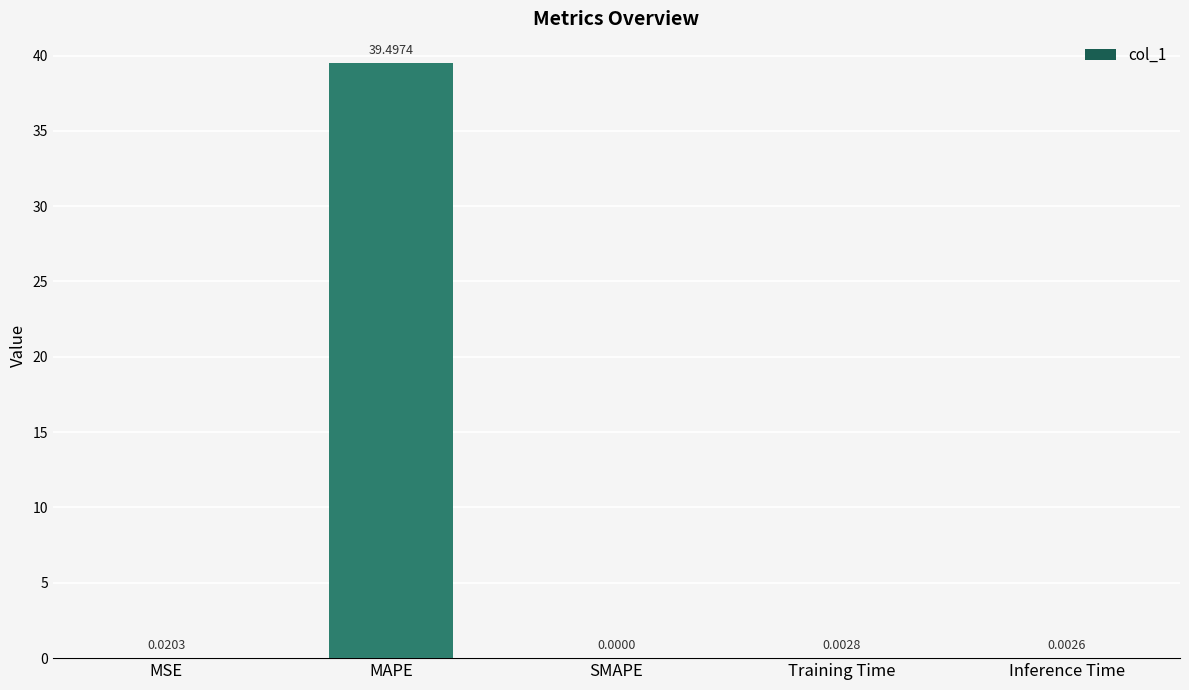

The value at Training Time is 0.0. True or false?

True